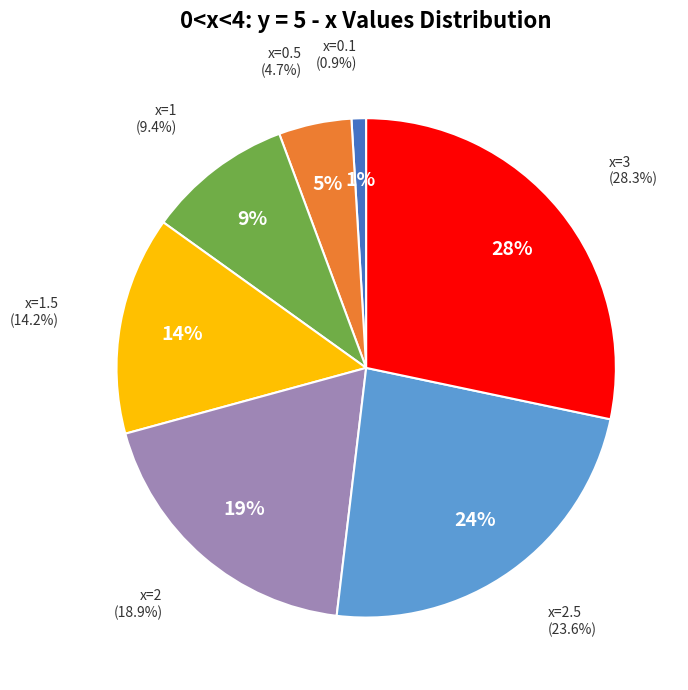

Between 1 and 2, which is larger?

2